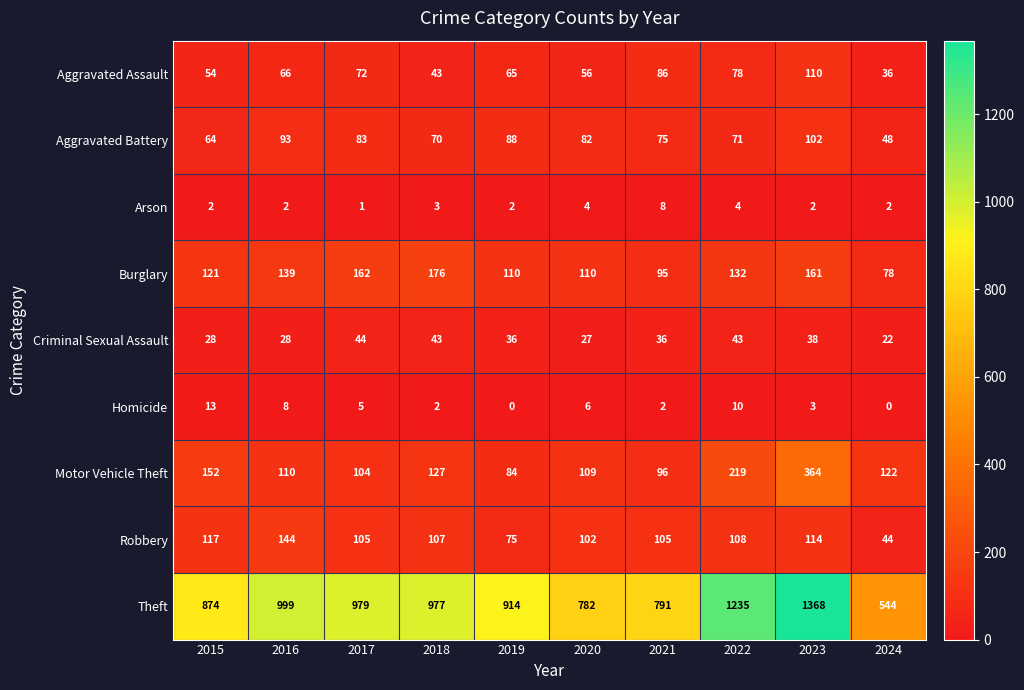

Which category has the lowest value in the Criminal Sexual Assault series?

2024